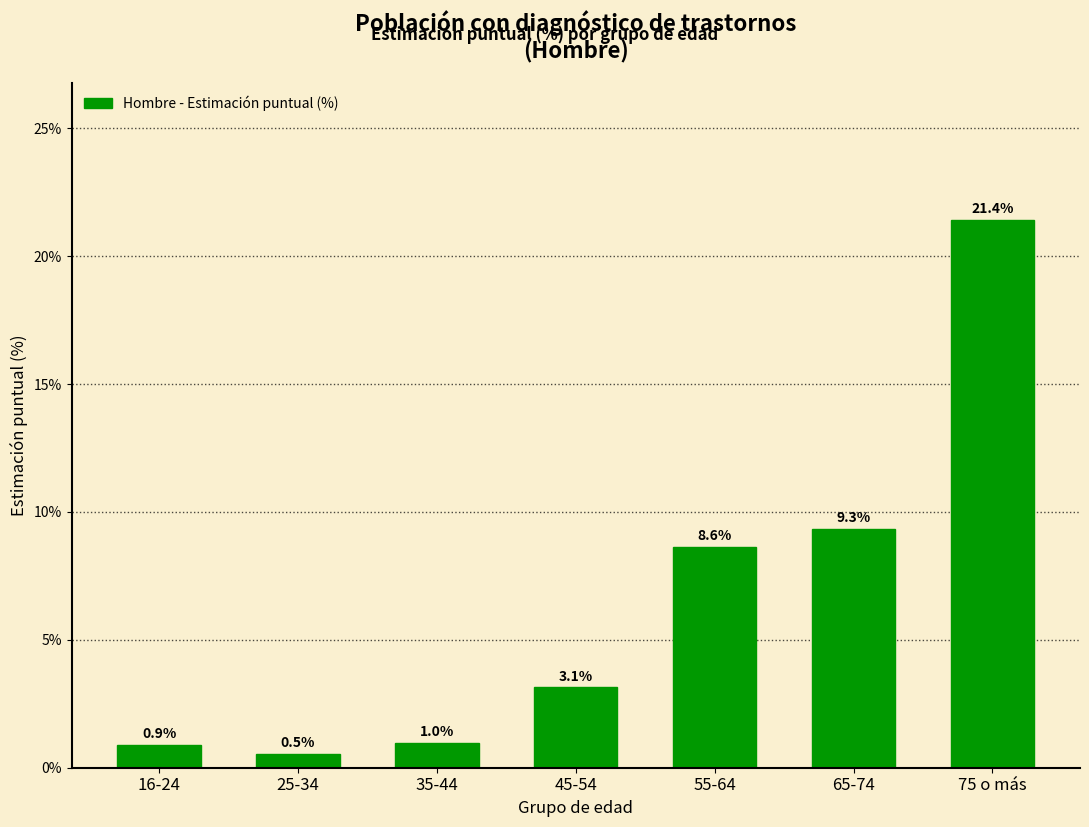

Reading left to right, list all the values displayed in this chart.

0.9	0.5	1.0	3.1	8.6	9.3	21.4